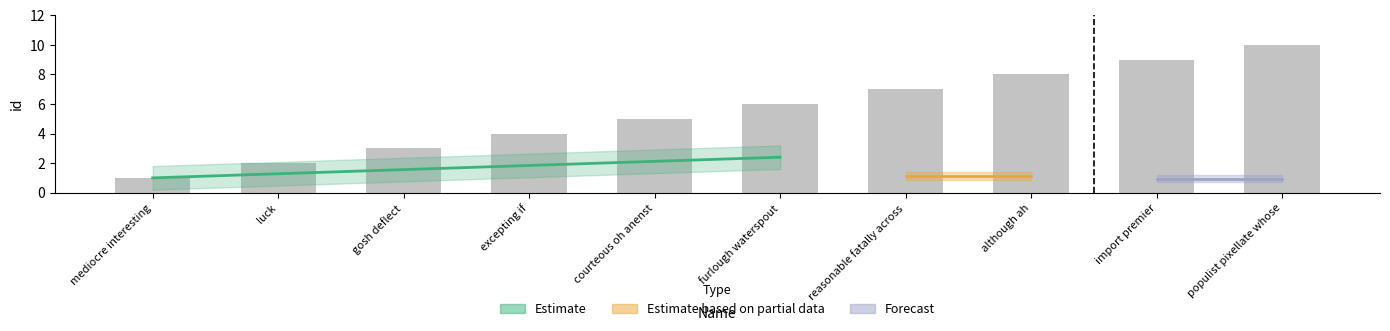

True or false: the data shows 4 at excepting if.

True